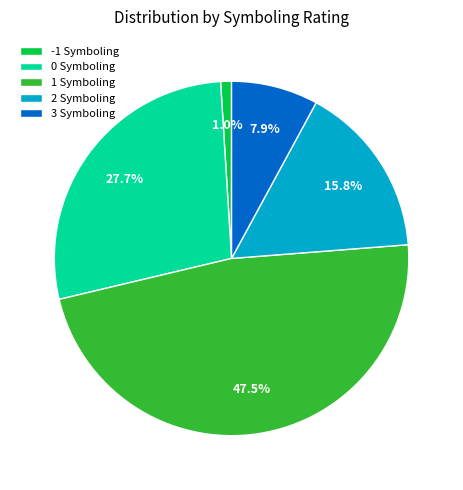

Count the number of slices in the pie.

5